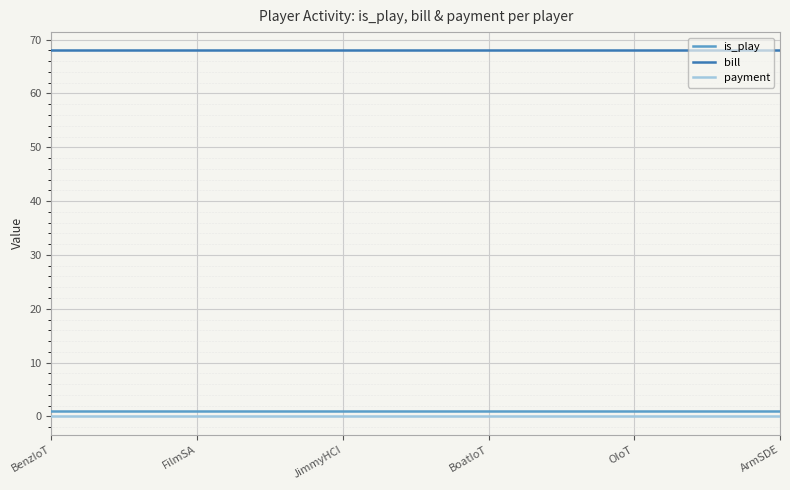

How many lines are shown in the chart?

3